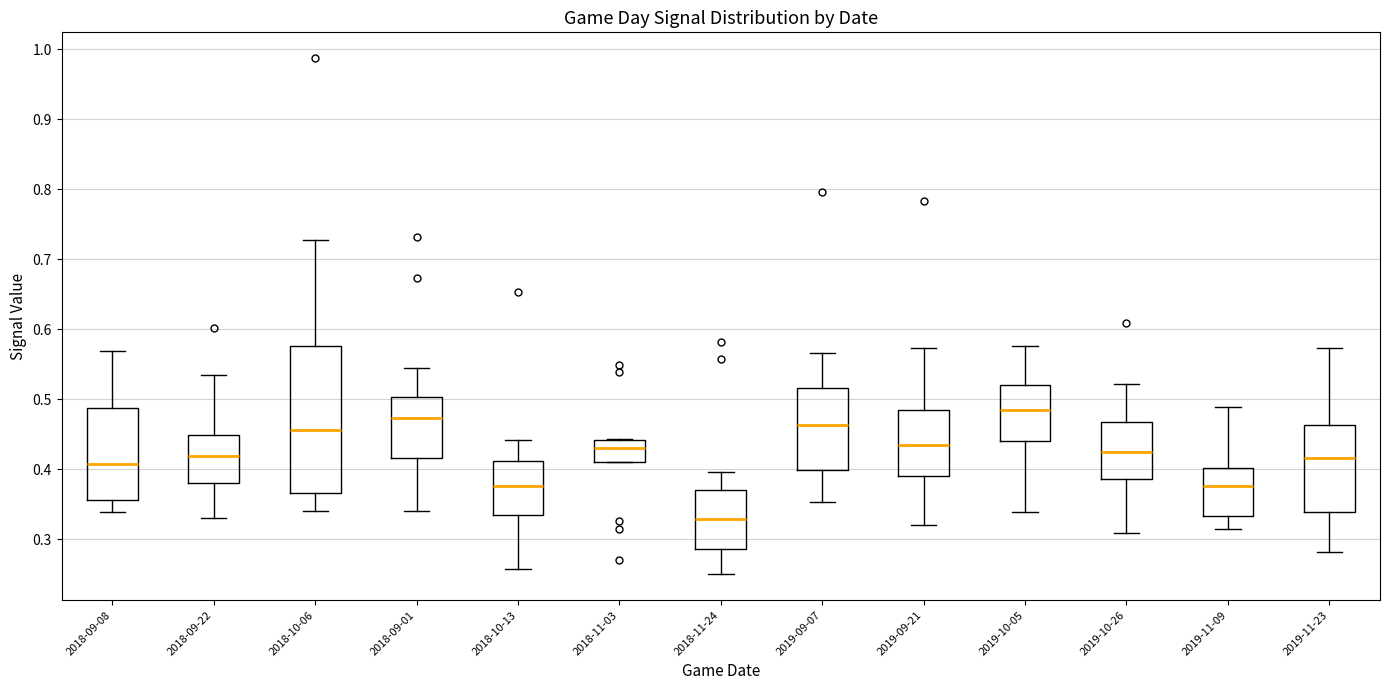

Where is the lower edge of the box for 2019-09-21 on the y-axis? The values are not printed on the chart, so give them approximately, as read against the axis.

0.39